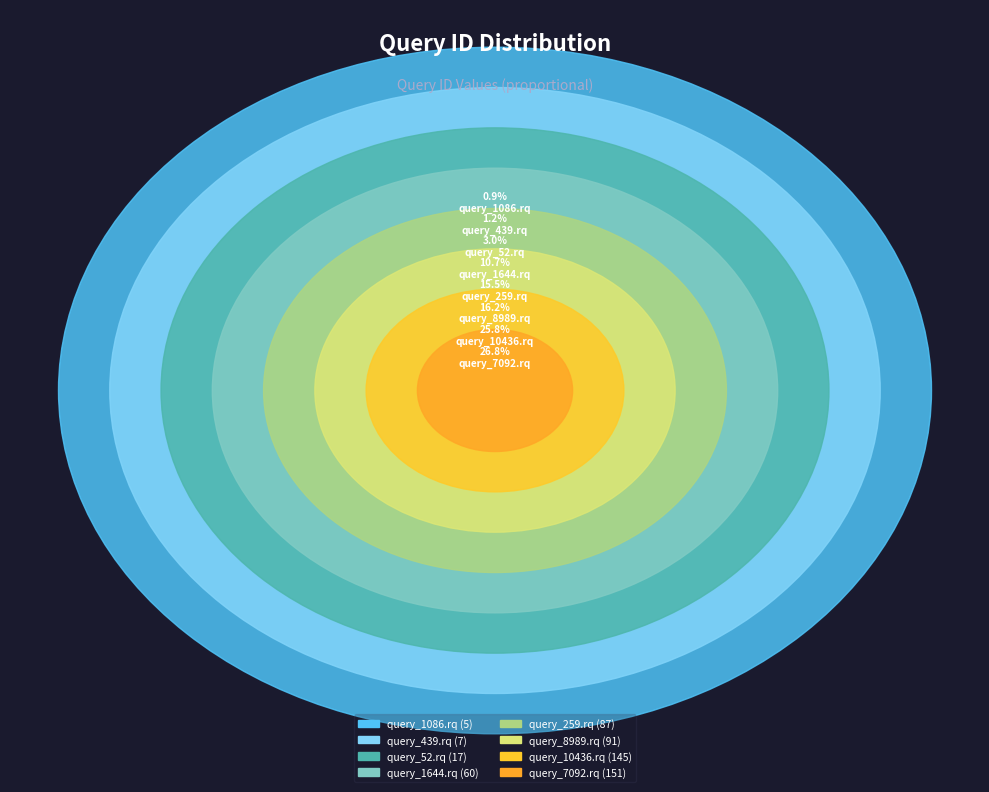

To the nearest percent, what portion does query_439.rq represent?

1%